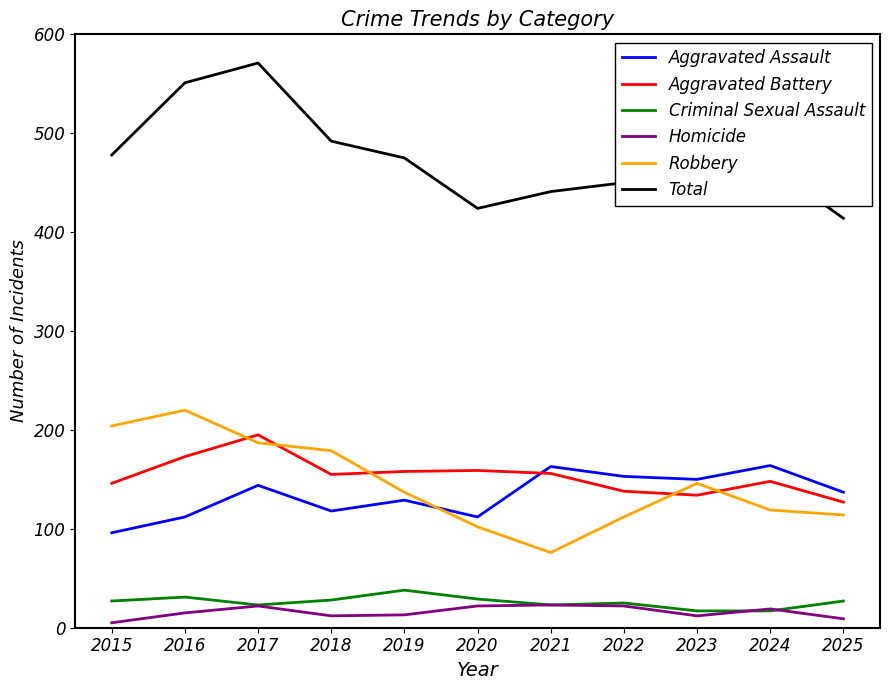

What is the spread (max minus min) of values at 2022?

428